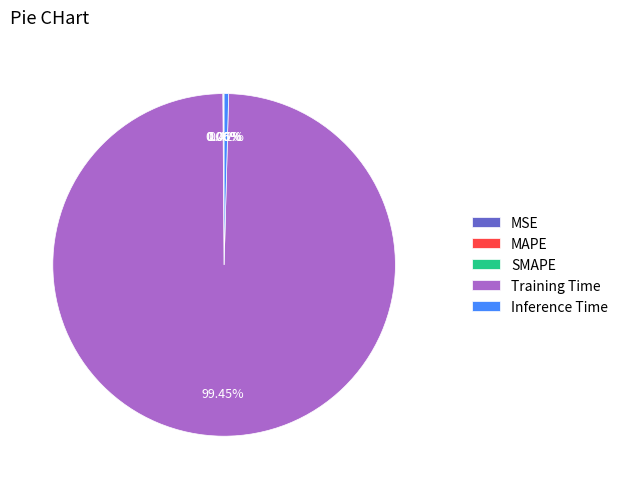

Which category accounts for the majority?

Training Time